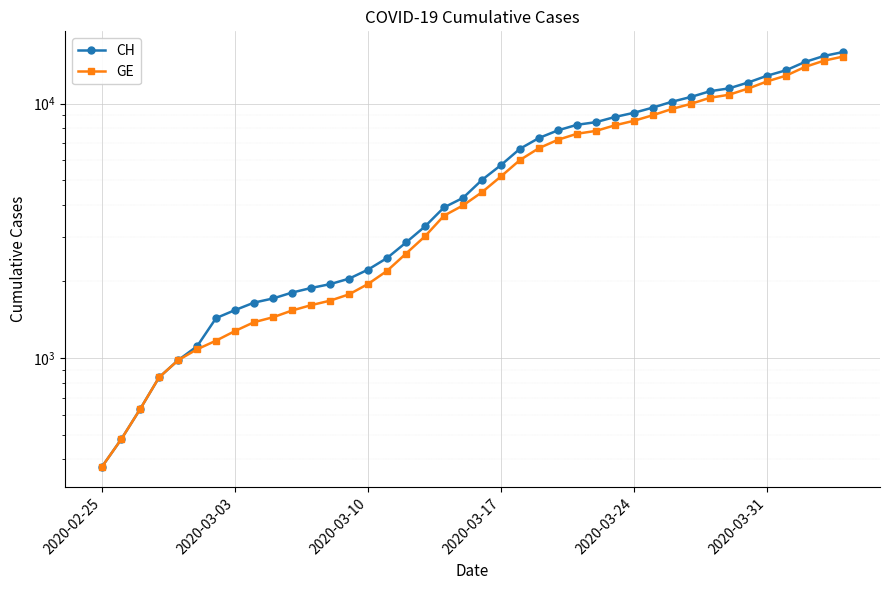

What is the value of the GE point at the 11th from the left?

1538